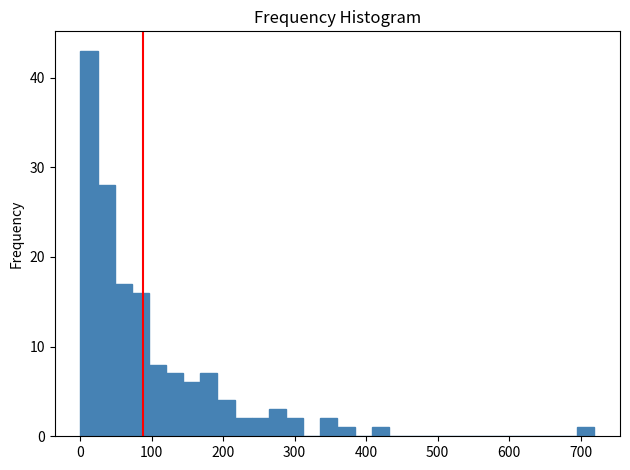

Around what value on the x-axis is the tallest bar? Give the approximate position of its centre, as read against the axis.

10